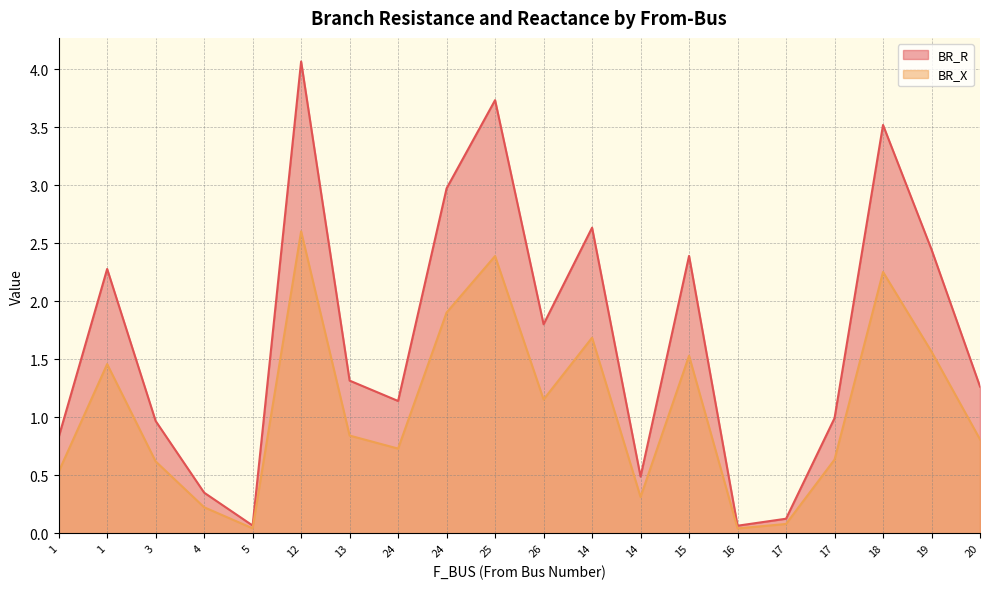

Reading left to right, extract all data points from this chart.

BR_R: 0.8	2.3	1.0	0.3	0.1	4.1	1.3	1.1	3.0	3.7	1.8	2.6	0.5	2.4	0.1	0.1	1.0	3.5	2.4	1.3
BR_X: 0.5	1.5	0.6	0.2	0.0	2.6	0.8	0.7	1.9	2.4	1.2	1.7	0.3	1.5	0.0	0.1	0.6	2.3	1.6	0.8